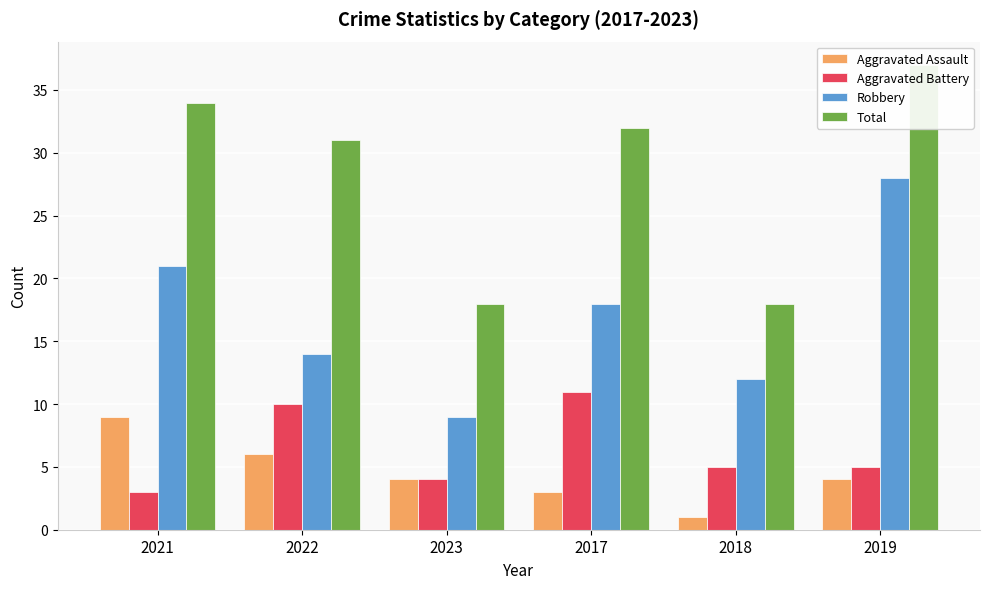

Where is Aggravated Battery nearest to the value 7?

2018